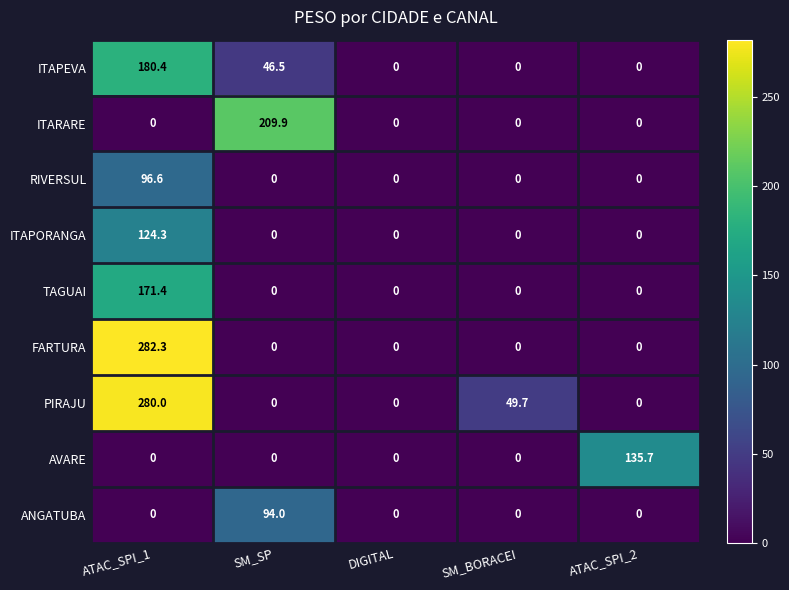

How many values in ANGATUBA are above zero?

1